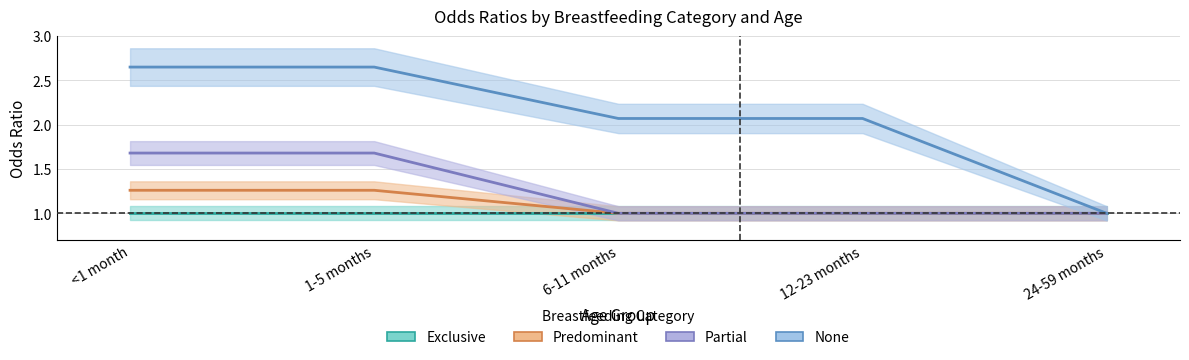

Is the value of none at 24-59 months greater than the value of partial at 24-59 months?

No